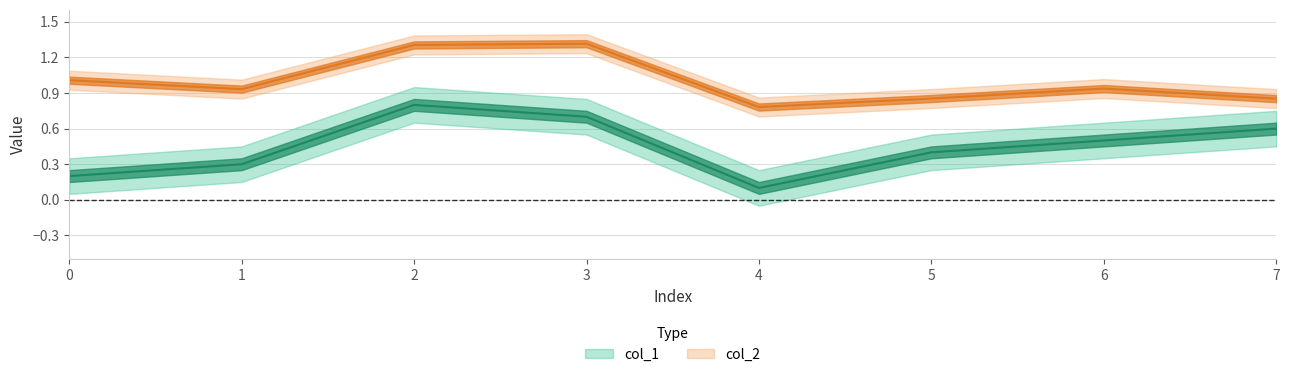

The col_2 series shows 0.5 at 7. True or false?

False